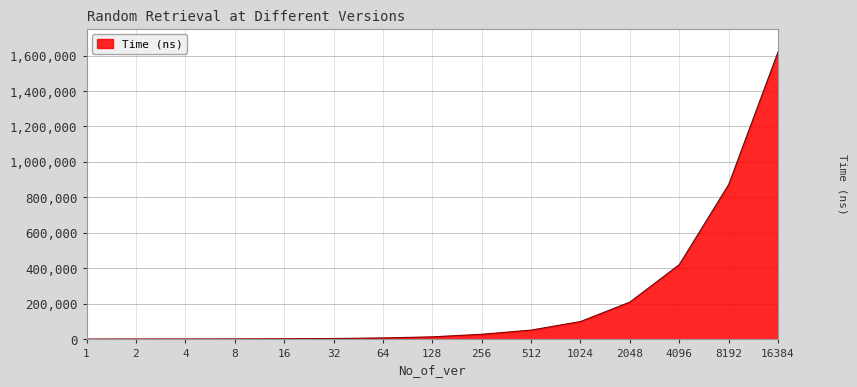

What is the greatest value displayed?

1620750.0